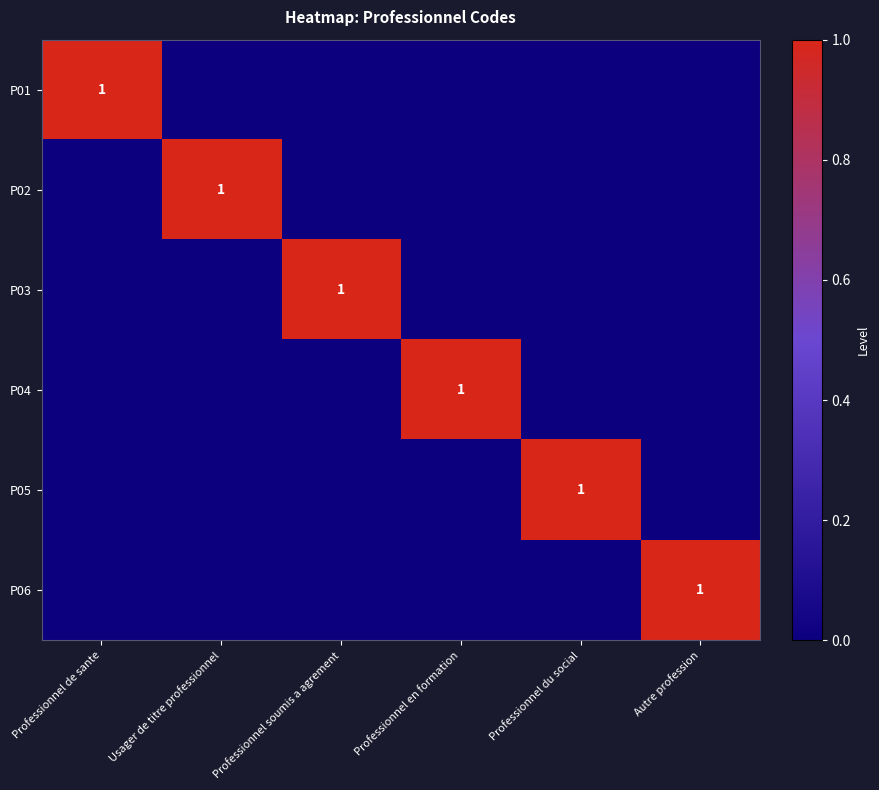

Is it true that P02 equals 1 at Usager de titre professionnel?

True